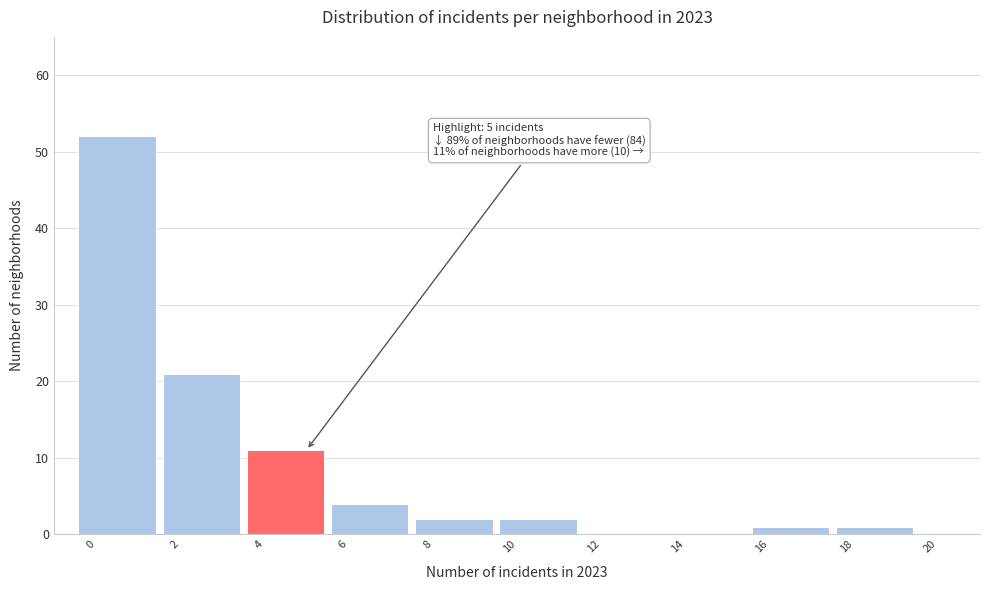

Over which range of the x-axis is the bar tallest?

-0.5 to 1.5